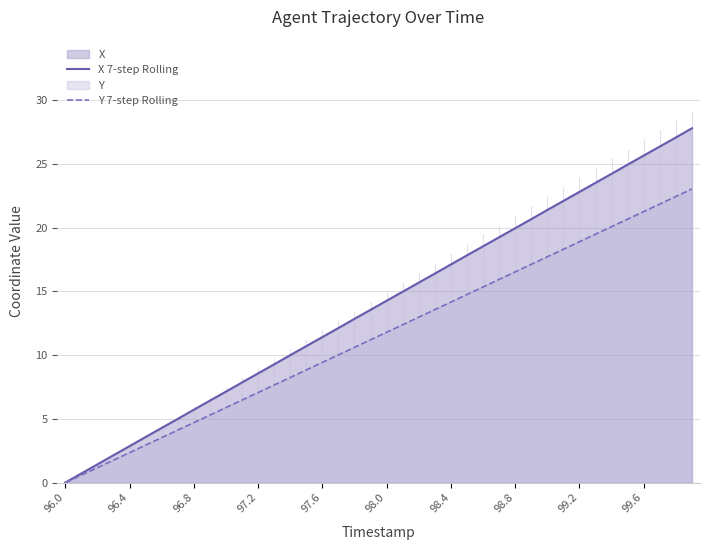

What is the value of the X 7-step Rolling point at the 15th from the left?

10.0